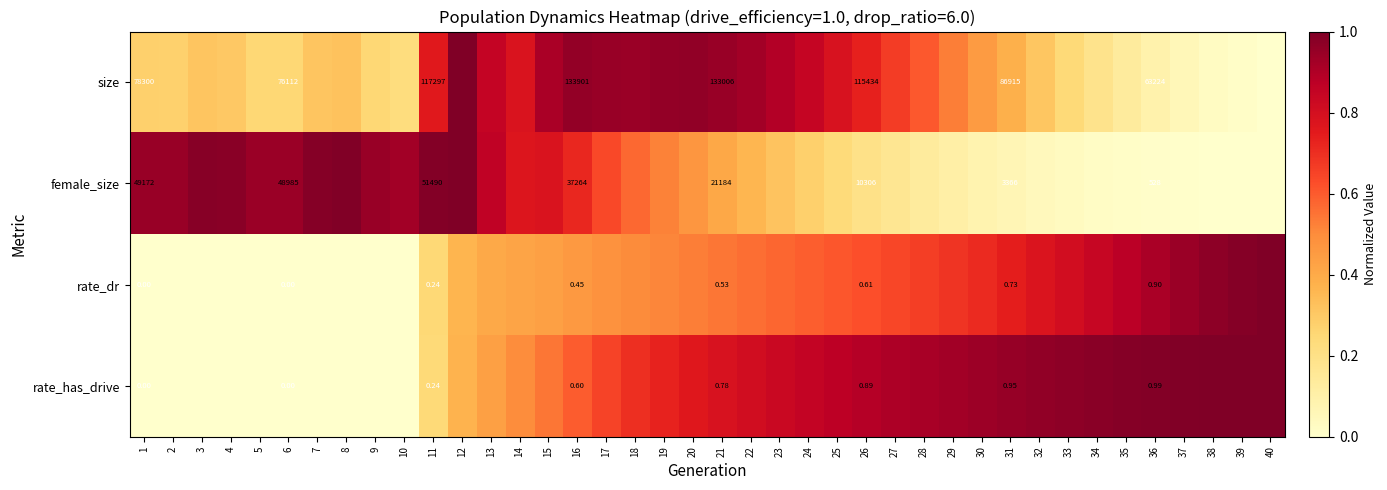

What is the spread (max minus min) of values at 17?

0.5